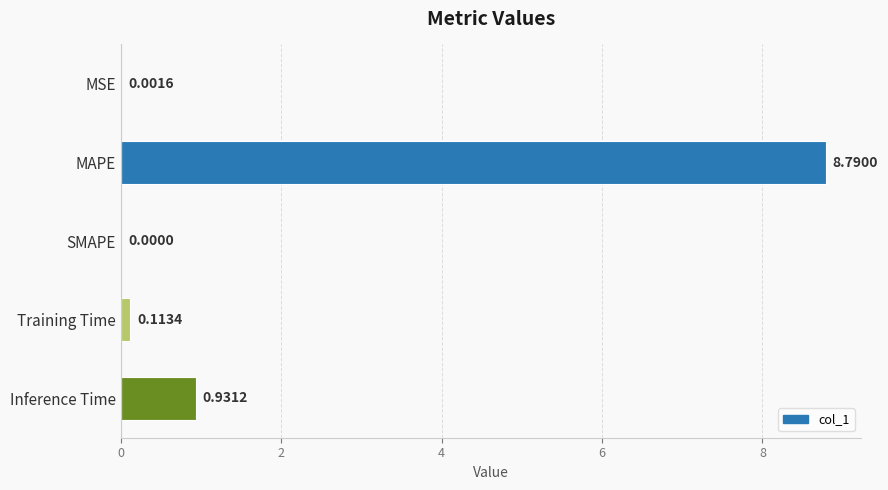

Which label corresponds to the largest value in the chart?

MAPE